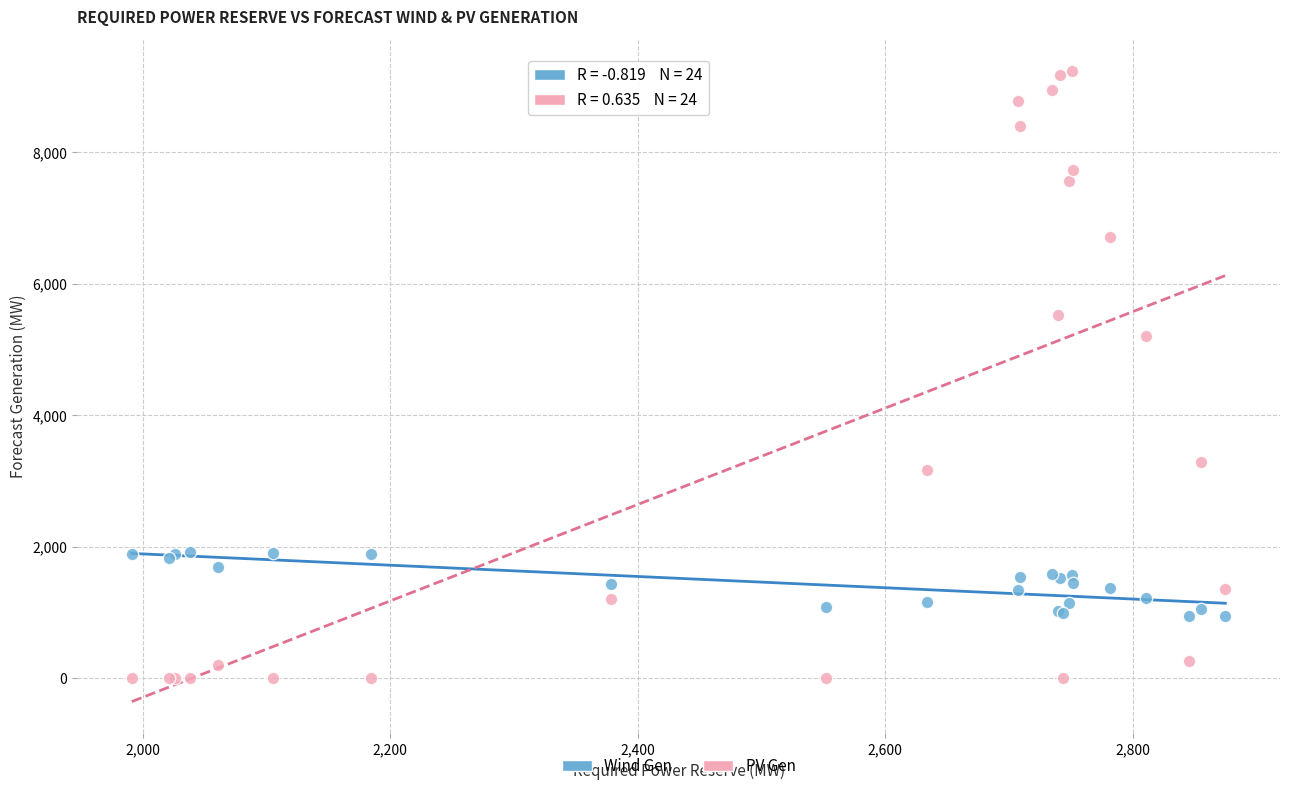

Which series reaches the maximum Y coordinate?

PV Gen